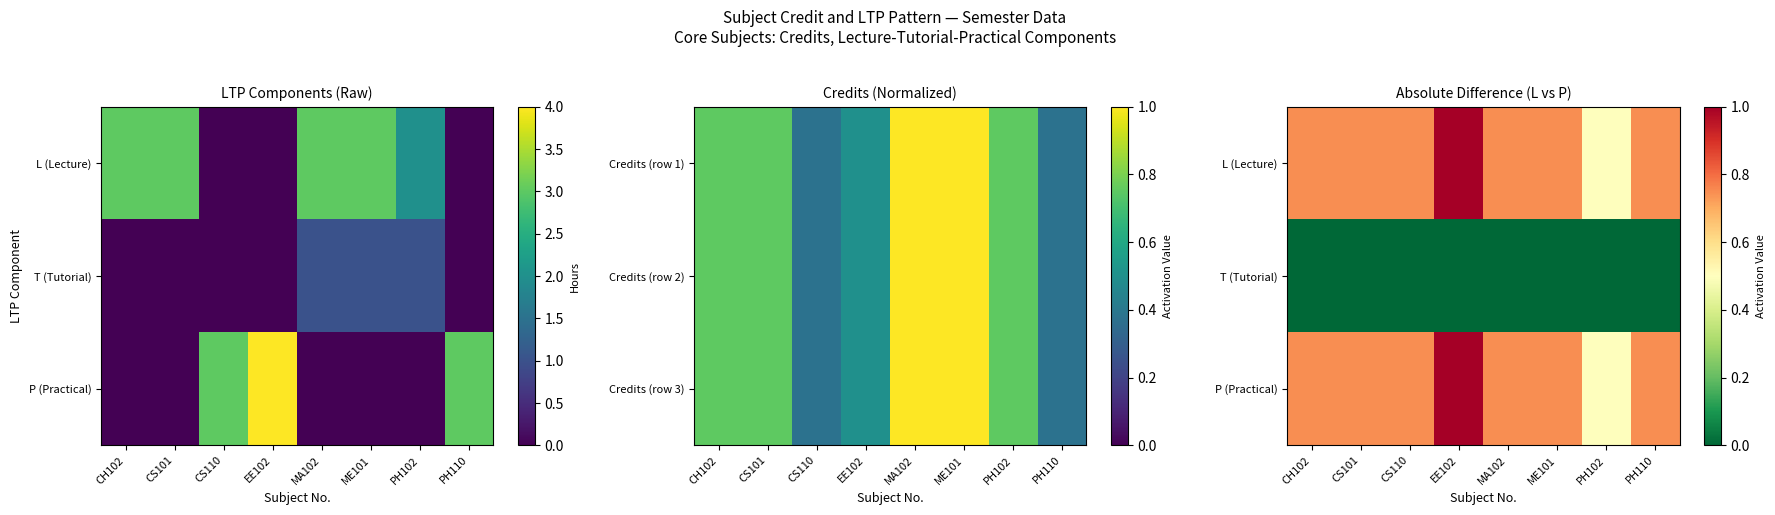

At how many categories does at least one series exceed 0?

8